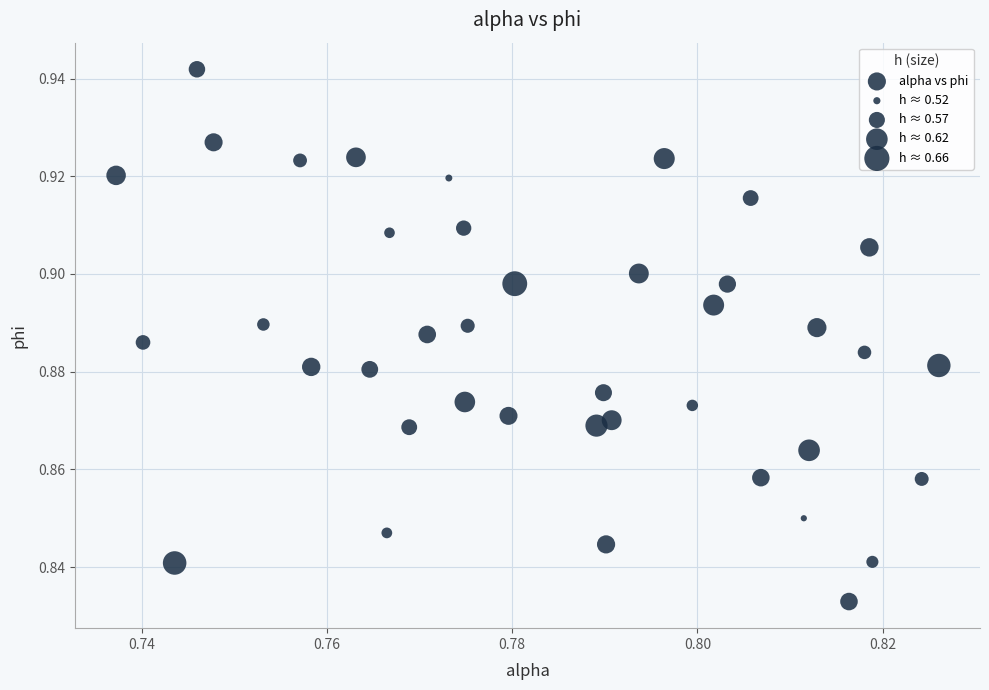

Count the number of points in this scatter plot.

40